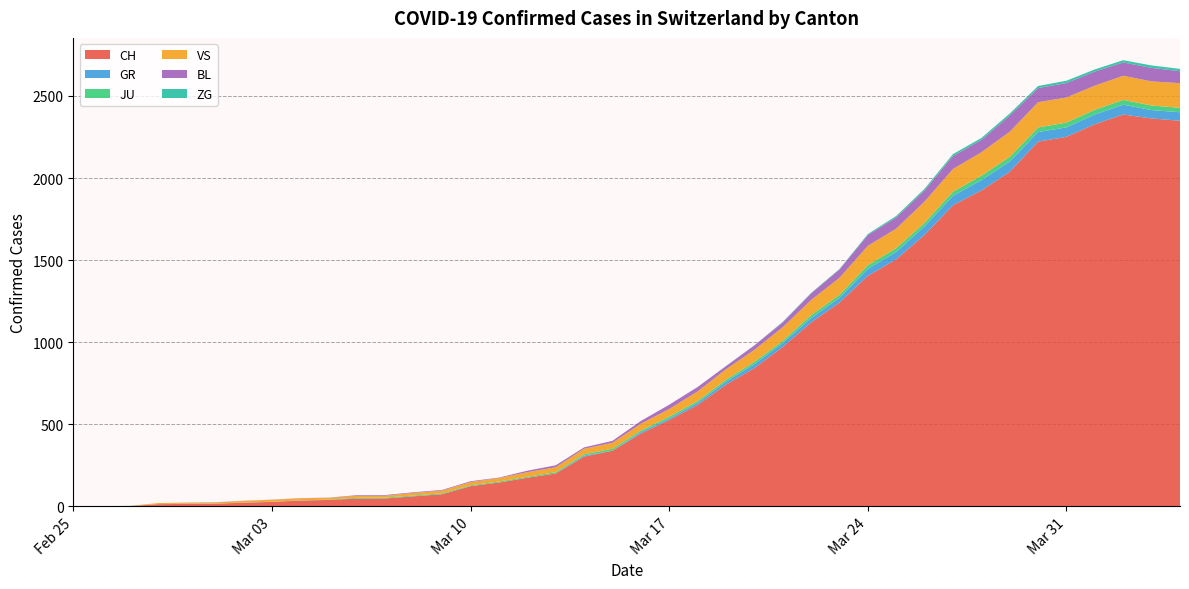

Reading left to right, extract all data points from this chart.

CH: 2020-02-25=0	2020-02-26=1	2020-02-27=2	2020-02-28=13	2020-02-29=15	2020-03-01=16	2020-03-02=22	2020-03-03=27	2020-03-04=35	2020-03-05=39	2020-03-06=47	2020-03-07=48	2020-03-08=61	2020-03-09=74	2020-03-10=123	2020-03-11=145	2020-03-12=174	2020-03-13=200	2020-03-14=303	2020-03-15=339	2020-03-16=443	2020-03-17=526	2020-03-18=617	2020-03-19=741	2020-03-20=842	2020-03-21=971	2020-03-22=1120	2020-03-23=1241	2020-03-24=1404	2020-03-25=1505	2020-03-26=1654	2020-03-27=1834	2020-03-28=1924	2020-03-29=2038	2020-03-30=2222	2020-03-31=2251	2020-04-01=2328	2020-04-02=2387	2020-04-03=2363	2020-04-04=2349
GR: 2020-02-25=0	2020-02-26=0	2020-02-27=0	2020-02-28=0	2020-02-29=0	2020-03-01=0	2020-03-02=0	2020-03-03=0	2020-03-04=0	2020-03-05=0	2020-03-06=0	2020-03-07=0	2020-03-08=0	2020-03-09=0	2020-03-10=0	2020-03-11=0	2020-03-12=0	2020-03-13=0	2020-03-14=6	2020-03-15=0	2020-03-16=9	2020-03-17=9	2020-03-18=13	2020-03-19=18	2020-03-20=24	2020-03-21=24	2020-03-22=27	2020-03-23=29	2020-03-24=43	2020-03-25=45	2020-03-26=52	2020-03-27=58	2020-03-28=63	2020-03-29=63	2020-03-30=58	2020-03-31=58	2020-04-01=59	2020-04-02=60	2020-04-03=51	2020-04-04=52
JU: 2020-02-25=0	2020-02-26=0	2020-02-27=1	2020-02-28=1	2020-02-29=1	2020-03-01=1	2020-03-02=1	2020-03-03=1	2020-03-04=1	2020-03-05=2	2020-03-06=5	2020-03-07=5	2020-03-08=5	2020-03-09=5	2020-03-10=5	2020-03-11=6	2020-03-12=6	2020-03-13=8	2020-03-14=8	2020-03-15=12	2020-03-16=9	2020-03-17=11	2020-03-18=11	2020-03-19=12	2020-03-20=14	2020-03-21=13	2020-03-22=18	2020-03-23=18	2020-03-24=22	2020-03-25=23	2020-03-26=22	2020-03-27=25	2020-03-28=27	2020-03-29=28	2020-03-30=28	2020-03-31=29	2020-04-01=29	2020-04-02=29	2020-04-03=28	2020-04-04=27
VS: 2020-02-25=0	2020-02-26=0	2020-02-27=0	2020-02-28=6	2020-02-29=6	2020-03-01=7	2020-03-02=10	2020-03-03=12	2020-03-04=13	2020-03-05=11	2020-03-06=12	2020-03-07=12	2020-03-08=16	2020-03-09=17	2020-03-10=20	2020-03-11=21	2020-03-12=28	2020-03-13=30	2020-03-14=34	2020-03-15=36	2020-03-16=42	2020-03-17=47	2020-03-18=59	2020-03-19=64	2020-03-20=73	2020-03-21=83	2020-03-22=92	2020-03-23=104	2020-03-24=118	2020-03-25=119	2020-03-26=129	2020-03-27=138	2020-03-28=143	2020-03-29=153	2020-03-30=154	2020-03-31=153	2020-04-01=147	2020-04-02=147	2020-04-03=147	2020-04-04=150
BL: 2020-02-25=0	2020-02-26=0	2020-02-27=0	2020-02-28=0	2020-02-29=1	2020-03-01=1	2020-03-02=1	2020-03-03=1	2020-03-04=1	2020-03-05=1	2020-03-06=4	2020-03-07=4	2020-03-08=4	2020-03-09=4	2020-03-10=5	2020-03-11=3	2020-03-12=9	2020-03-13=12	2020-03-14=8	2020-03-15=12	2020-03-16=17	2020-03-17=26	2020-03-18=27	2020-03-19=19	2020-03-20=27	2020-03-21=30	2020-03-22=40	2020-03-23=51	2020-03-24=66	2020-03-25=68	2020-03-26=68	2020-03-27=79	2020-03-28=75	2020-03-29=99	2020-03-30=86	2020-03-31=88	2020-04-01=86	2020-04-02=81	2020-04-03=82	2020-04-04=73
ZG: 2020-02-25=0	2020-02-26=0	2020-02-27=0	2020-02-28=0	2020-02-29=0	2020-03-01=0	2020-03-02=0	2020-03-03=0	2020-03-04=0	2020-03-05=0	2020-03-06=0	2020-03-07=0	2020-03-08=0	2020-03-09=0	2020-03-10=0	2020-03-11=0	2020-03-12=0	2020-03-13=0	2020-03-14=0	2020-03-15=0	2020-03-16=0	2020-03-17=0	2020-03-18=0	2020-03-19=1	2020-03-20=1	2020-03-21=3	2020-03-22=3	2020-03-23=3	2020-03-24=6	2020-03-25=9	2020-03-26=10	2020-03-27=12	2020-03-28=12	2020-03-29=12	2020-03-30=13	2020-03-31=14	2020-04-01=13	2020-04-02=14	2020-04-03=15	2020-04-04=14